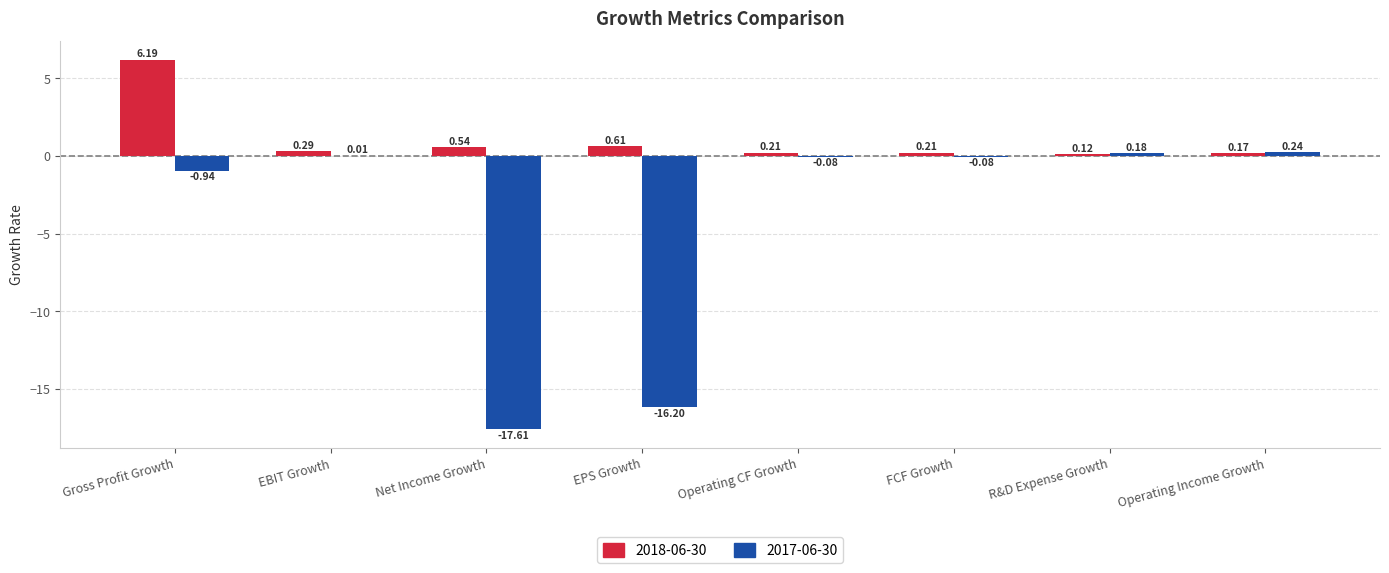

At which label is 2017-06-30 closest to -8?

Gross Profit Growth